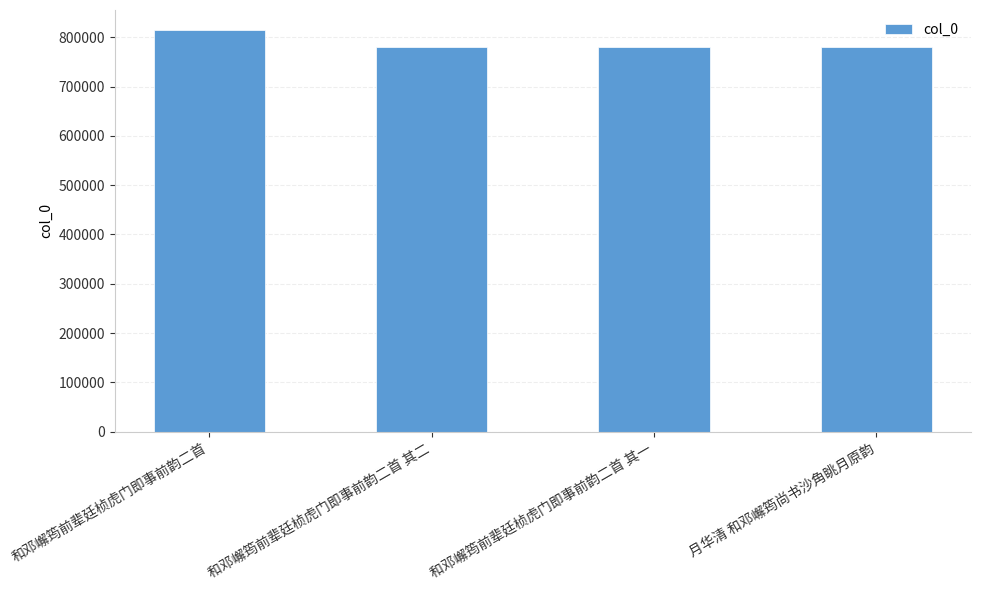

What is the greatest value displayed?

814459